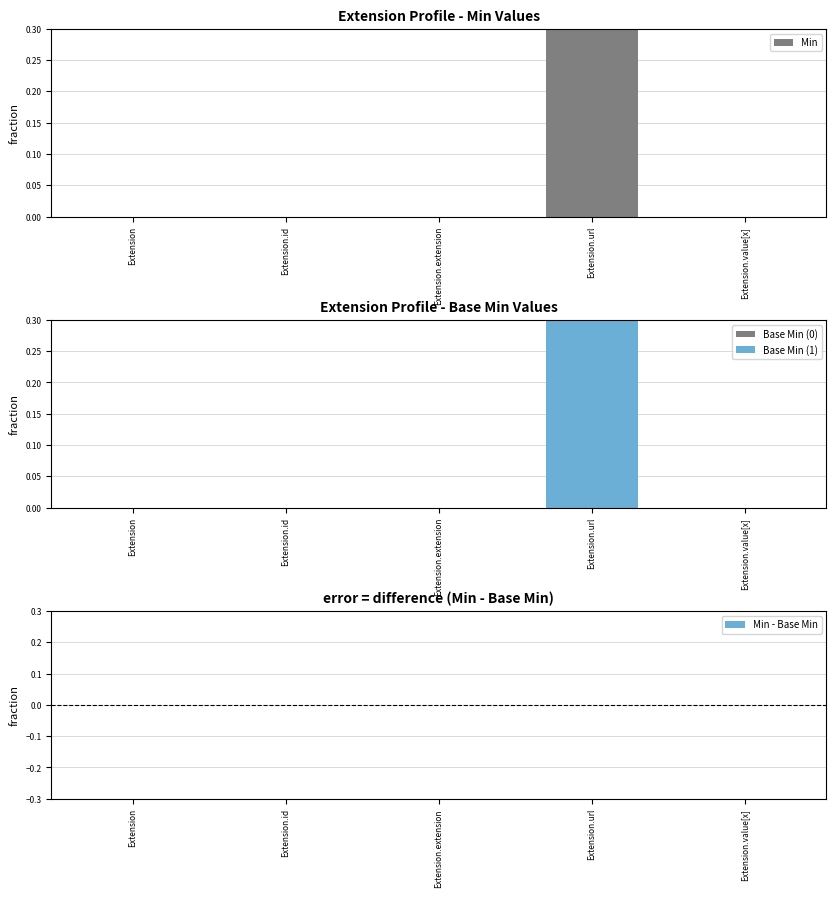

At how many categories does at least one series exceed 0?

1